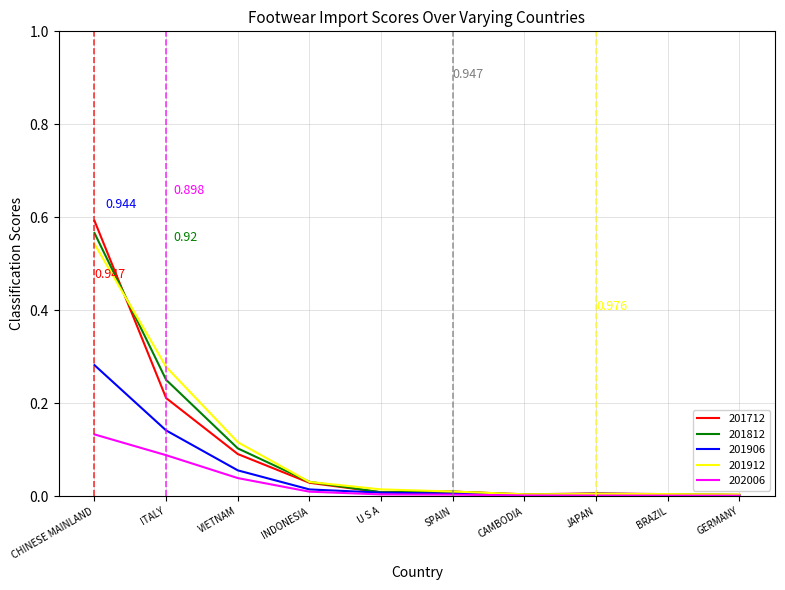

Rank the series by their maximum value, from lowest to highest.

202006, 201906, 201912, 201812, 201712